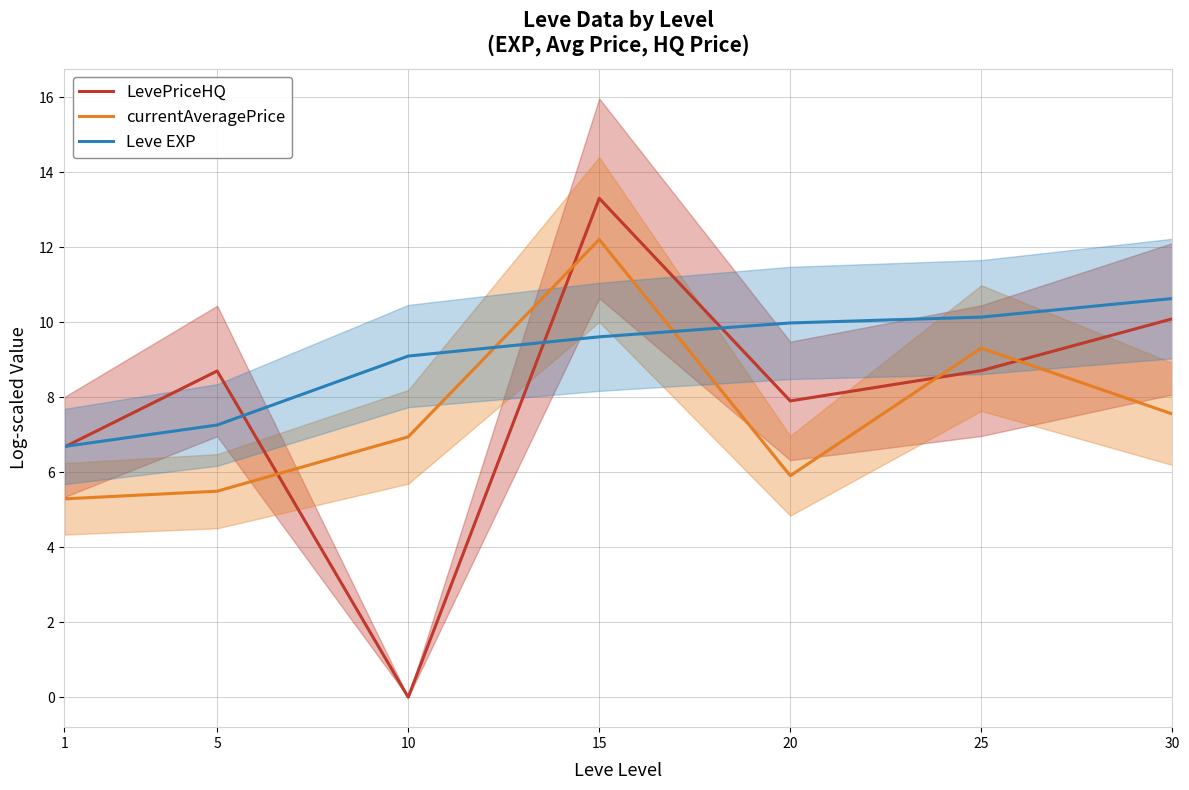

At 10, list the series in order from largest to smallest.

Leve EXP, currentAveragePrice, LevePriceHQ